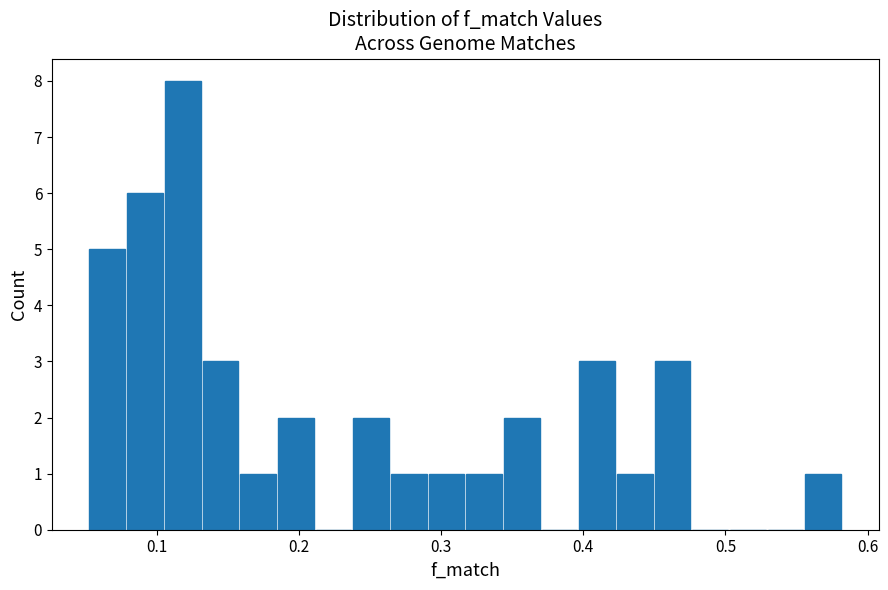

Around what value on the x-axis is the tallest bar? Give the approximate position of its centre, as read against the axis.

0.12